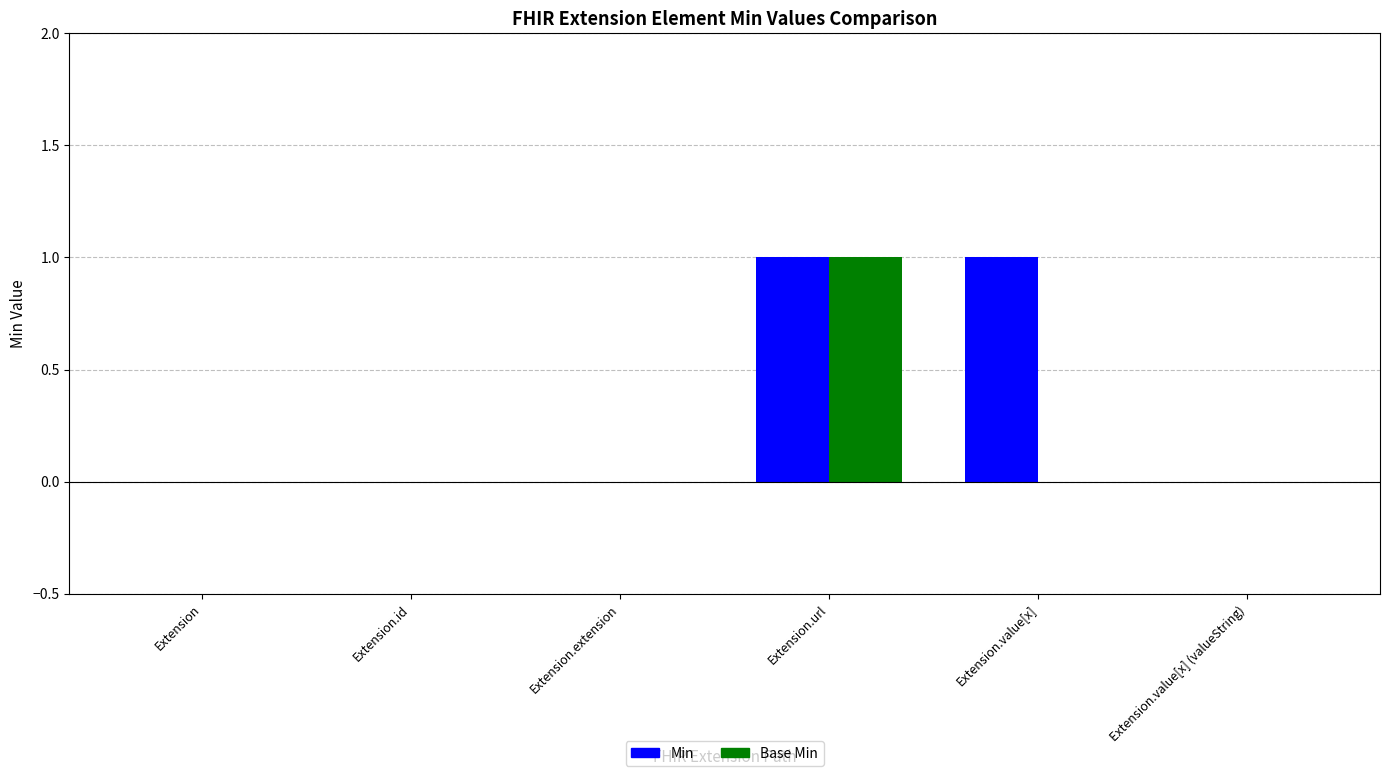

At which category is the sum across all series the highest?

Extension.url